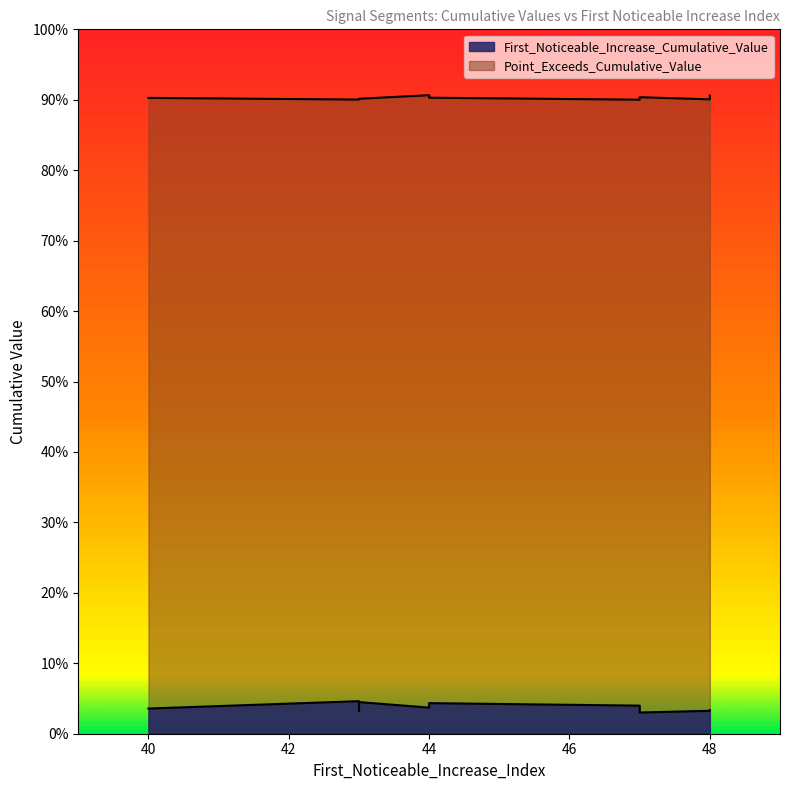

Where is First_Noticeable_Increase_Cumulative_Value nearest to the value 0?

47